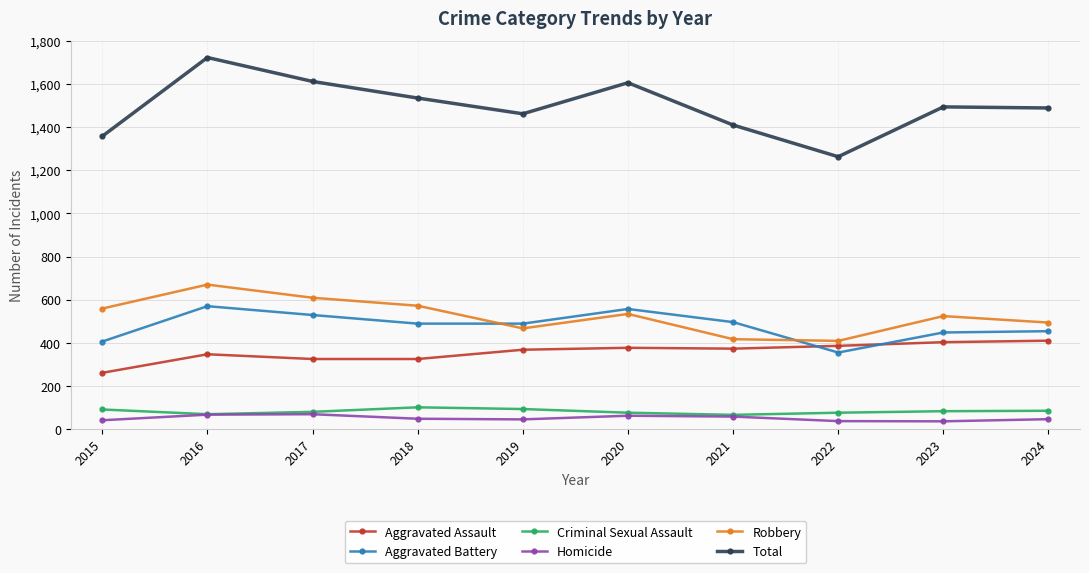

Is this an area chart (filled region under the line)?

No